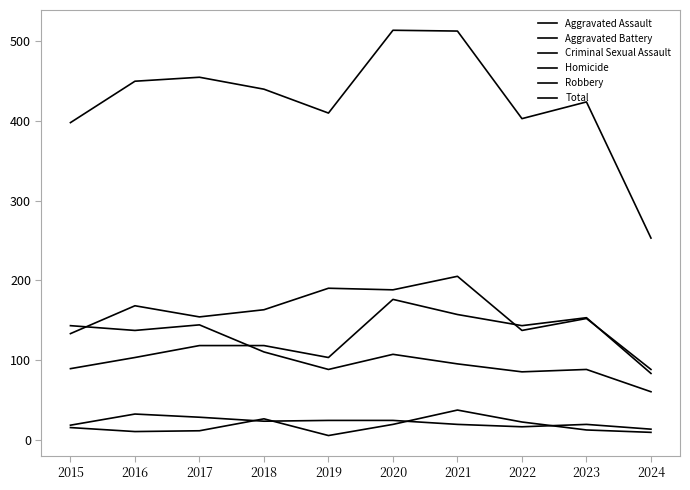

What is the total value across all series at 2024?

506